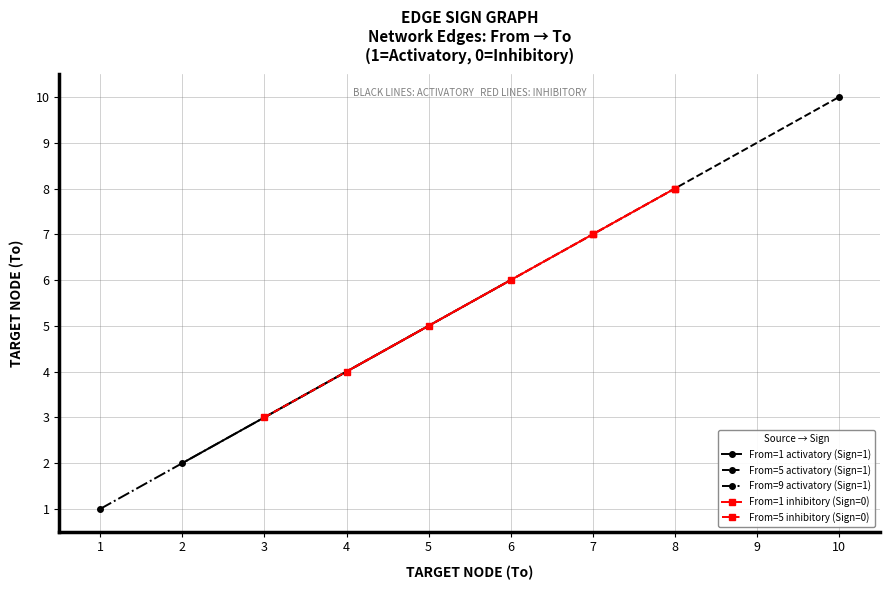

What is the difference between the maximum and minimum values in the Sign series?

1